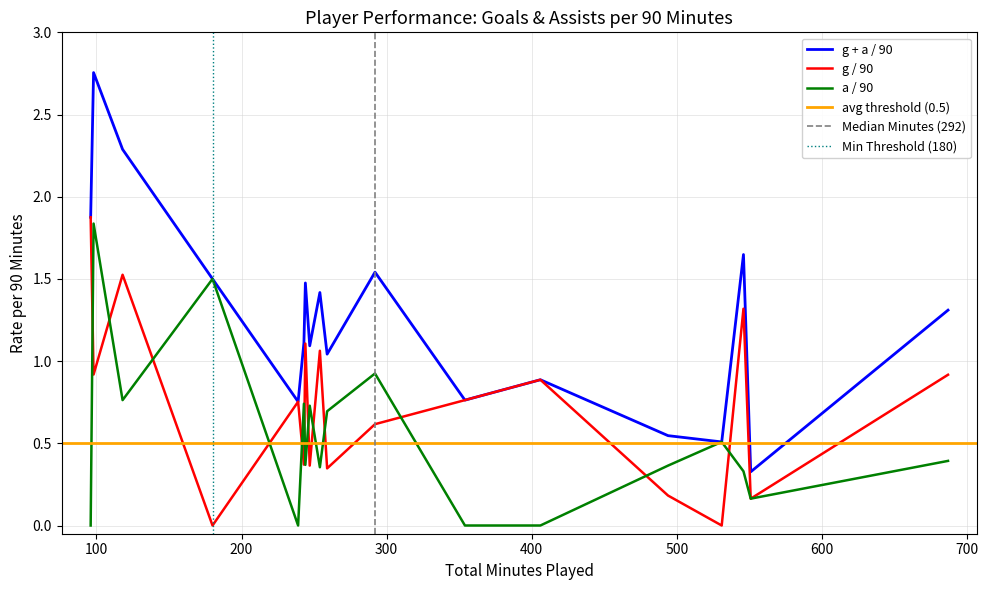

How many values in g / 90 are above zero?

16